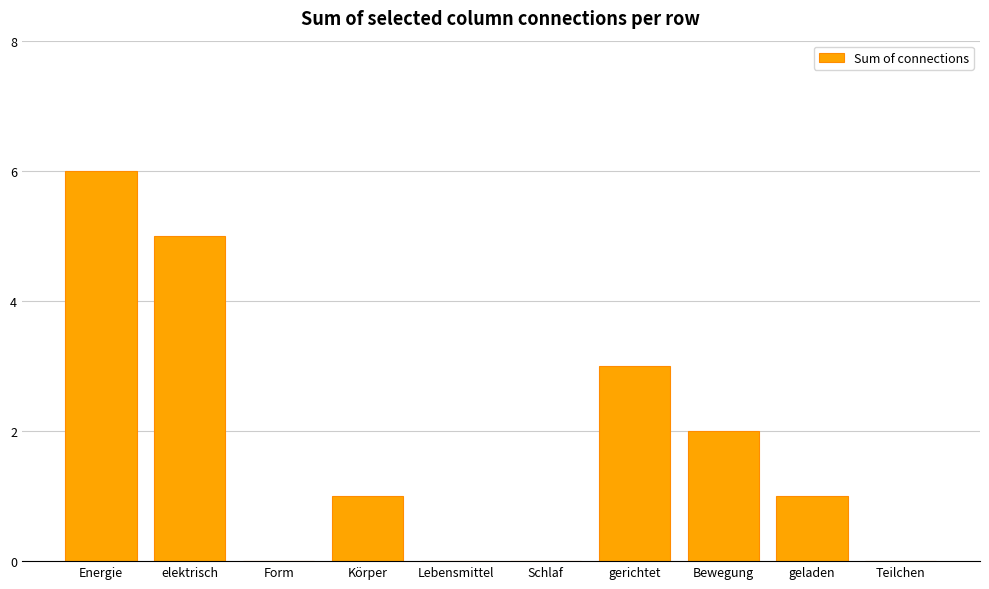

True or false: the data shows 0 at Schlaf.

True